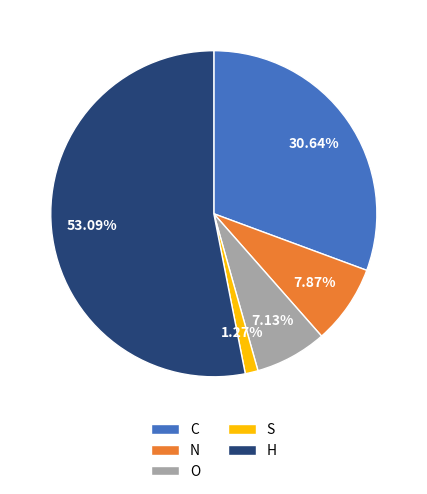

How many segments does this pie chart have?

5